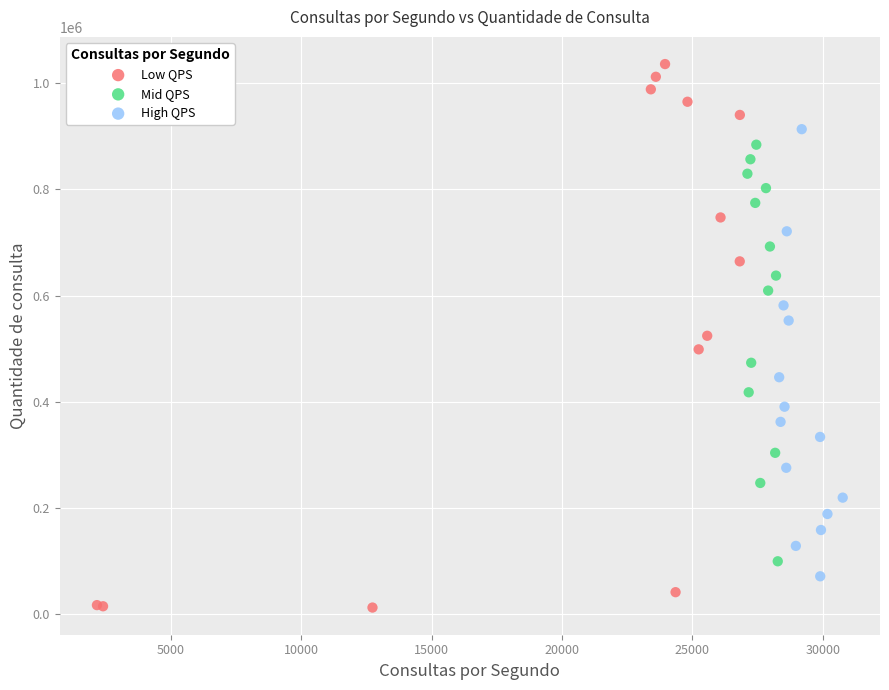

Which series contains the lowest Y value?

Low QPS